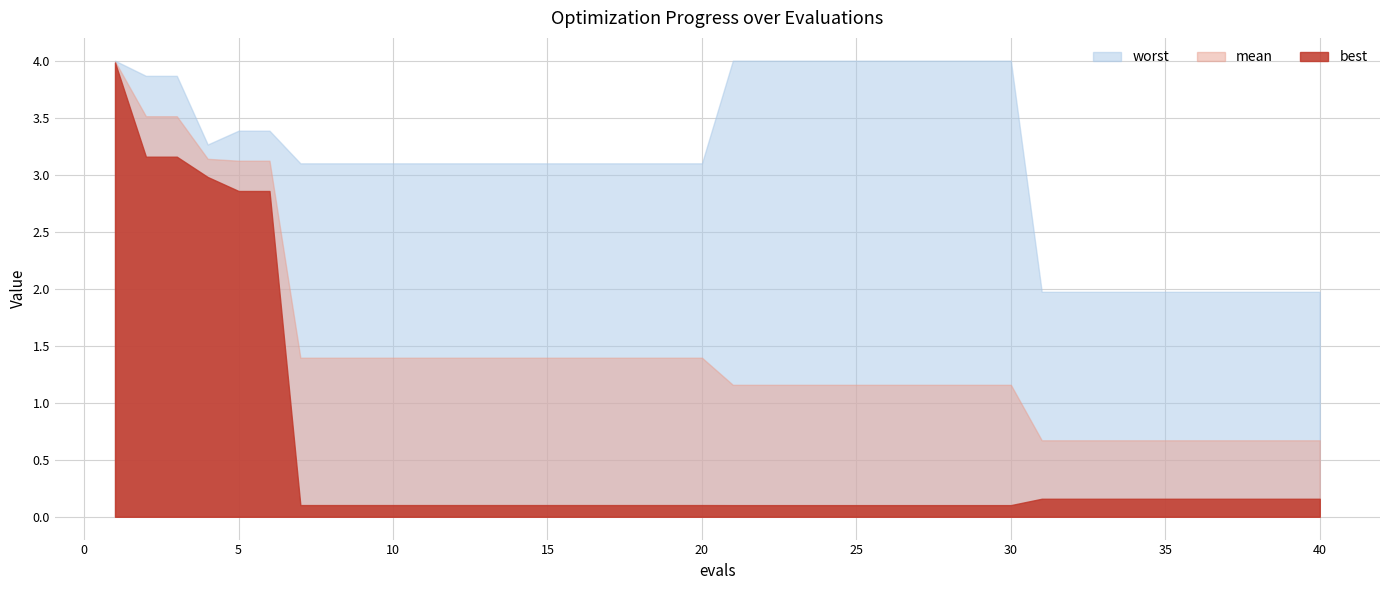

Which label corresponds to the smallest value in the chart?

21